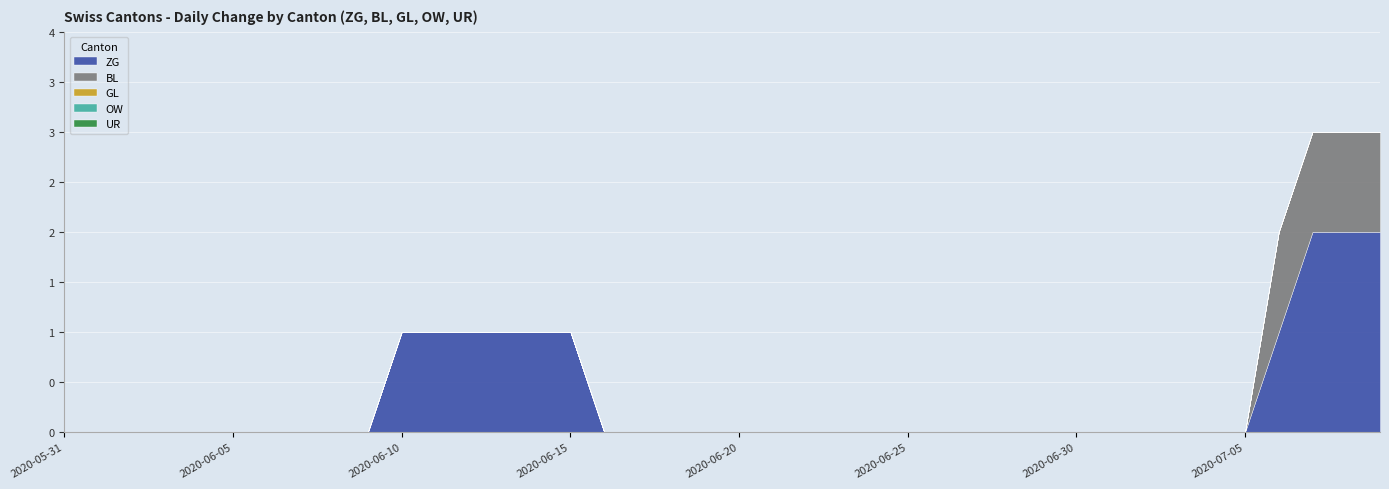

Is it true that BL equals 0 at 2020-06-11?

True